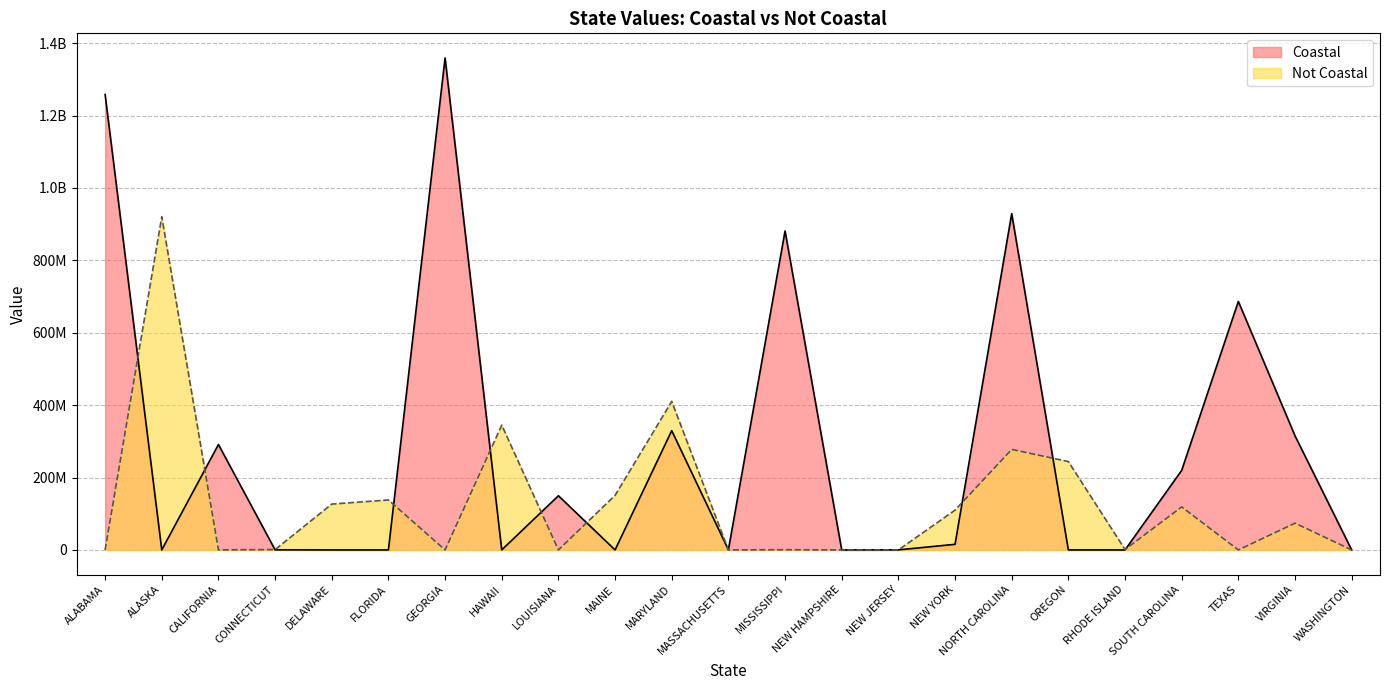

What is the difference between the highest and lowest values at MASSACHUSETTS?

161085